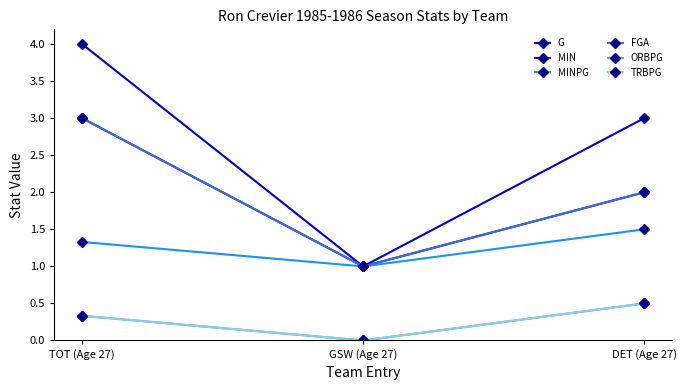

True or false: FGA has a value of 0.2 at GSW (Age 27).

False